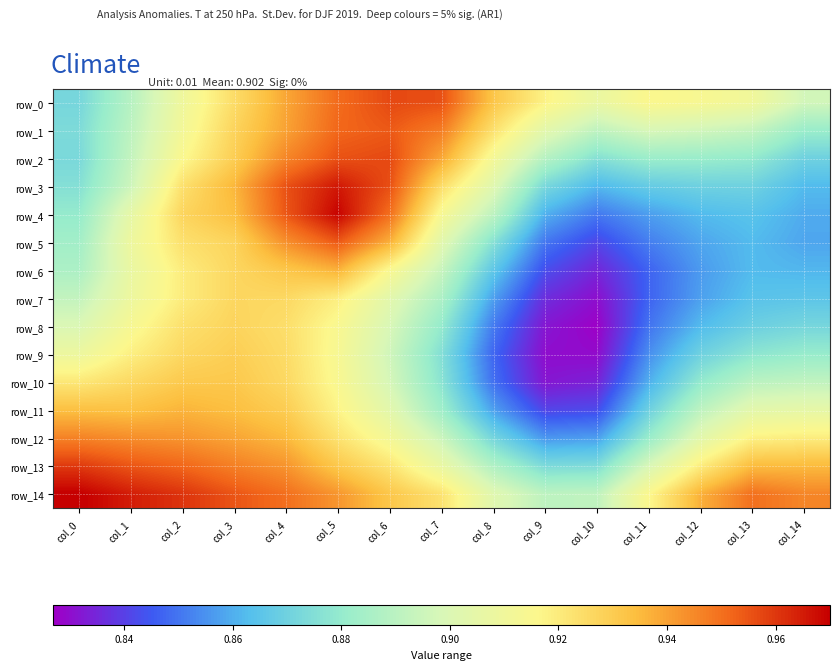

At how many categories does at least one series exceed 0?

15